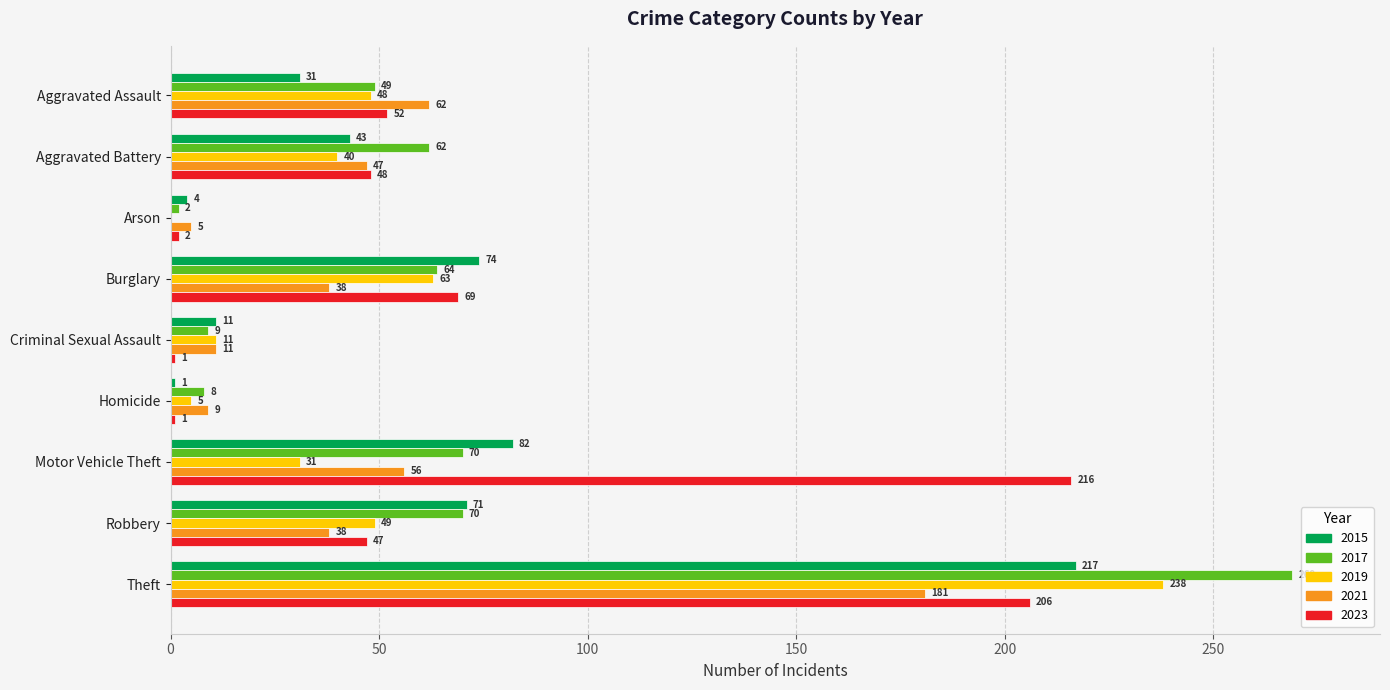

What is the sum of all 2021 values?

447